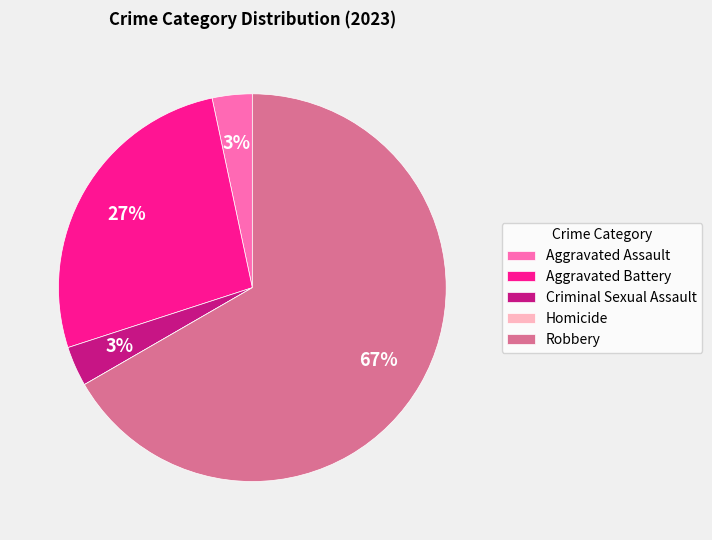

Is Aggravated Battery the majority of the pie?

No